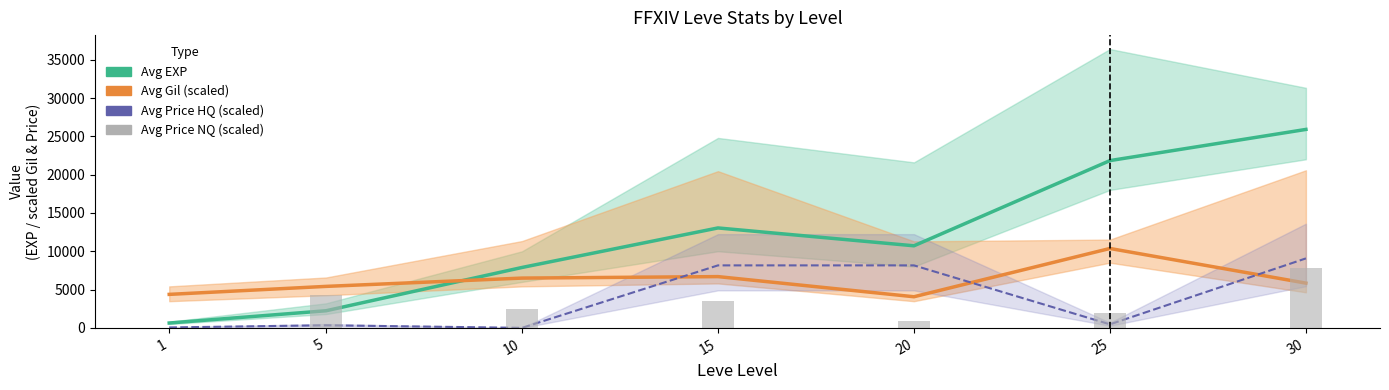

At which category is the sum across all series the highest?

30